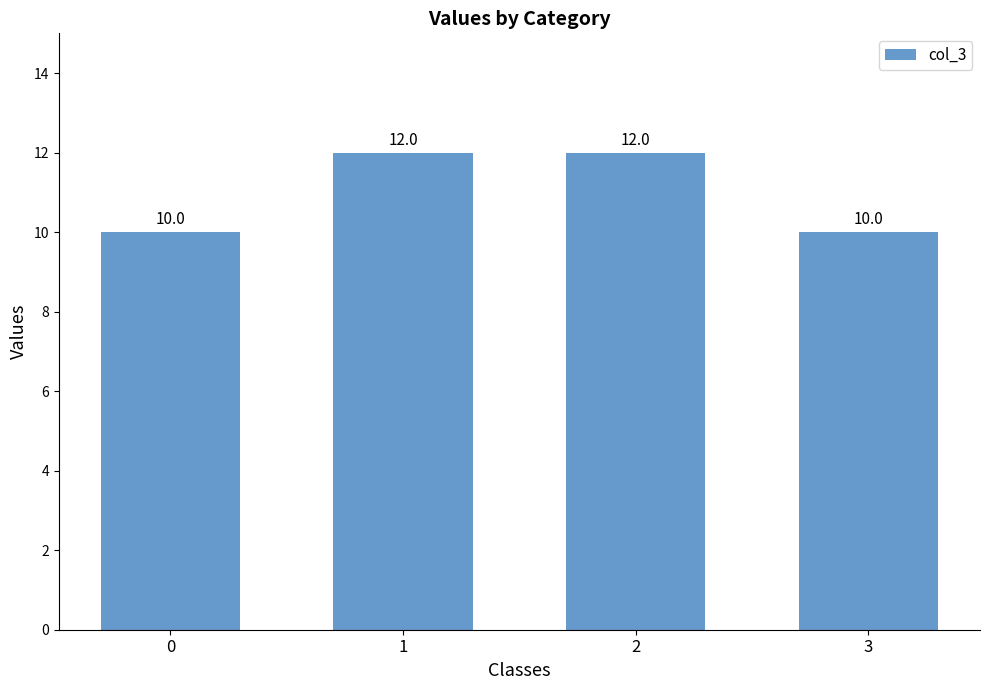

What is the change in value from 0 to 2?

+2